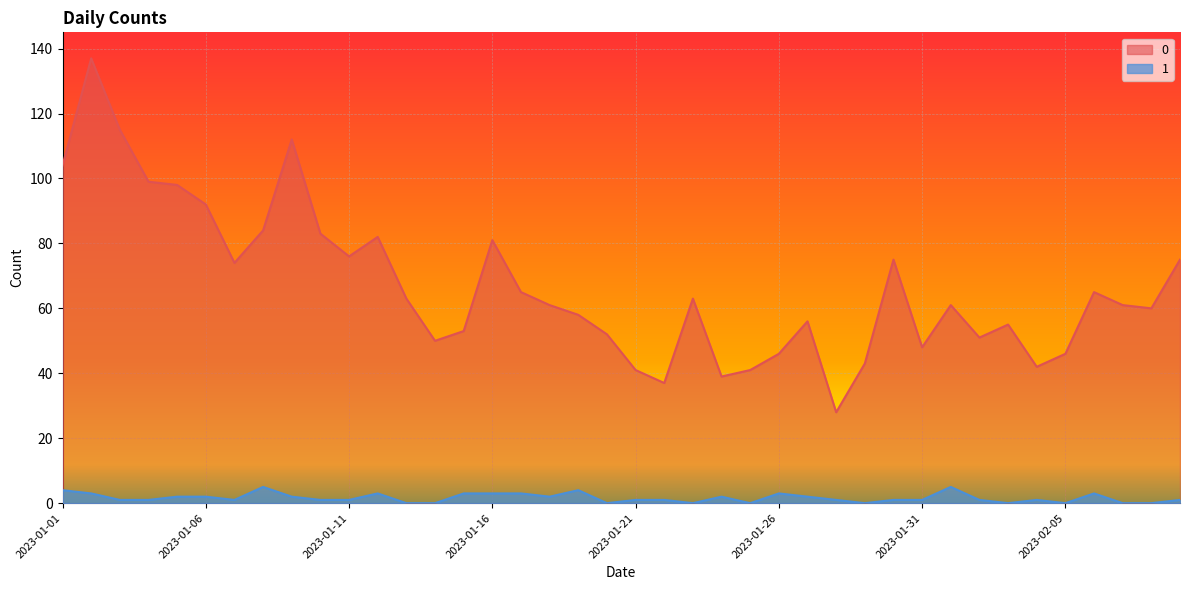

How many distinct data groups are displayed?

2